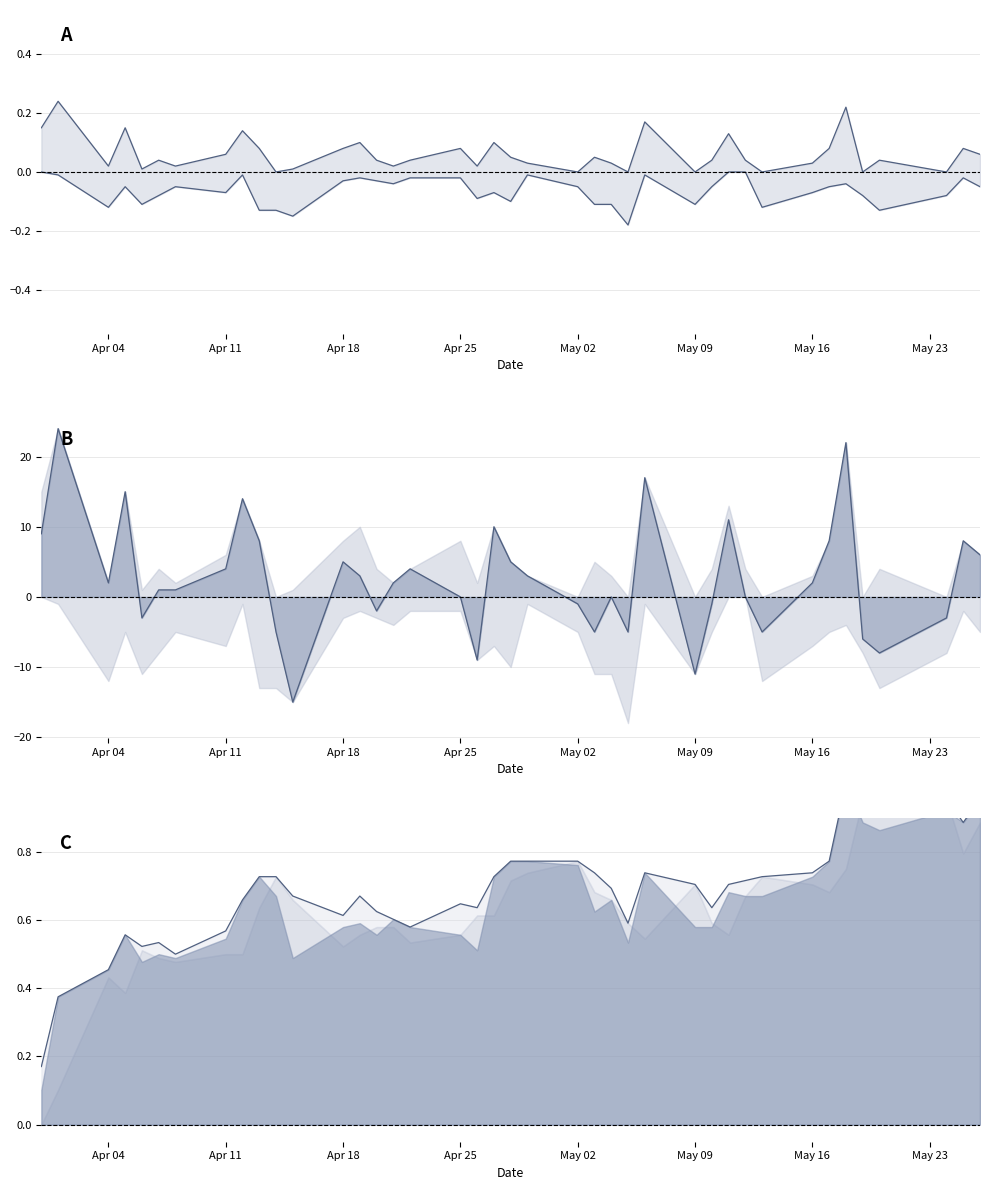

Which series has the largest range (max minus min)?

Close−Open line